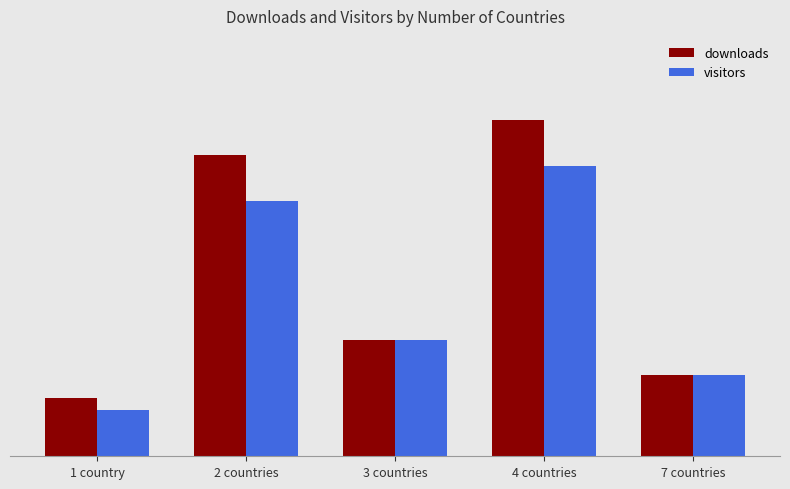

What are all the series names shown in the legend?

downloads, visitors